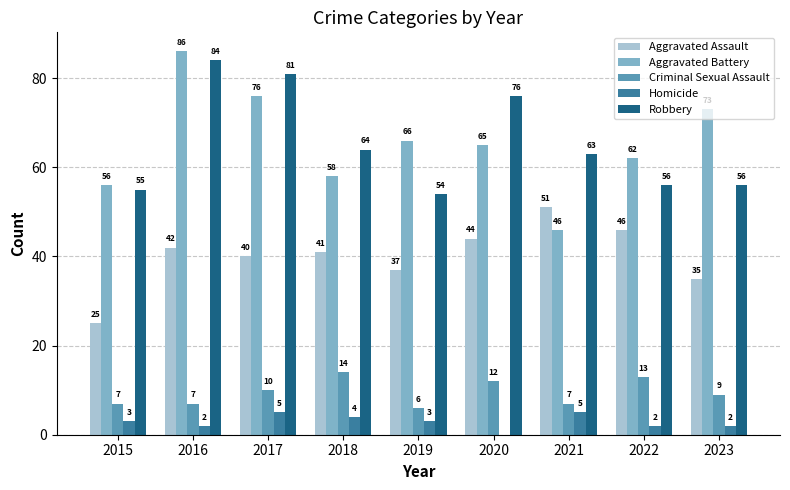

Reading left to right, what are all the values shown in this chart?

Aggravated Assault: 2015=25	2016=42	2017=40	2018=41	2019=37	2020=44	2021=51	2022=46	2023=35
Aggravated Battery: 2015=56	2016=86	2017=76	2018=58	2019=66	2020=65	2021=46	2022=62	2023=73
Criminal Sexual Assault: 2015=7	2016=7	2017=10	2018=14	2019=6	2020=12	2021=7	2022=13	2023=9
Homicide: 2015=3	2016=2	2017=5	2018=4	2019=3	2020=0	2021=5	2022=2	2023=2
Robbery: 2015=55	2016=84	2017=81	2018=64	2019=54	2020=76	2021=63	2022=56	2023=56